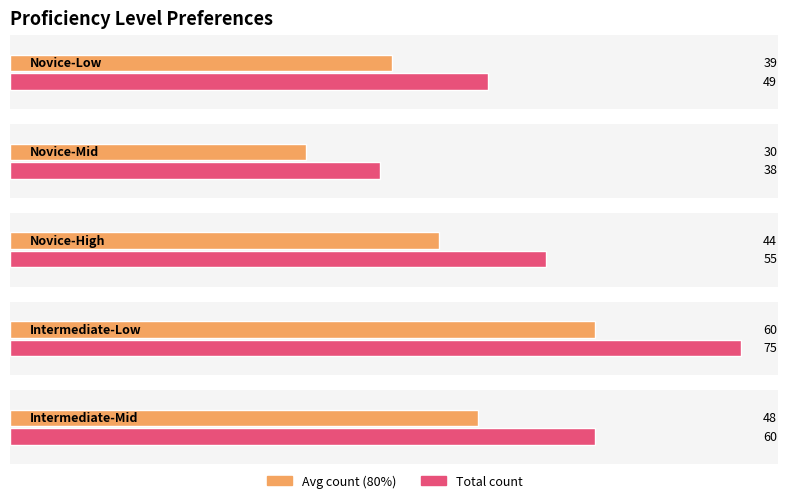

Which label corresponds to the largest value in the chart?

Intermediate-Low